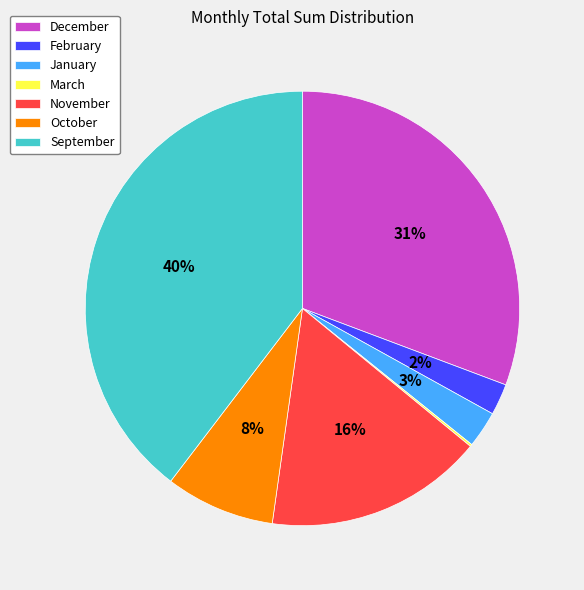

Which category has the biggest portion of the pie?

September